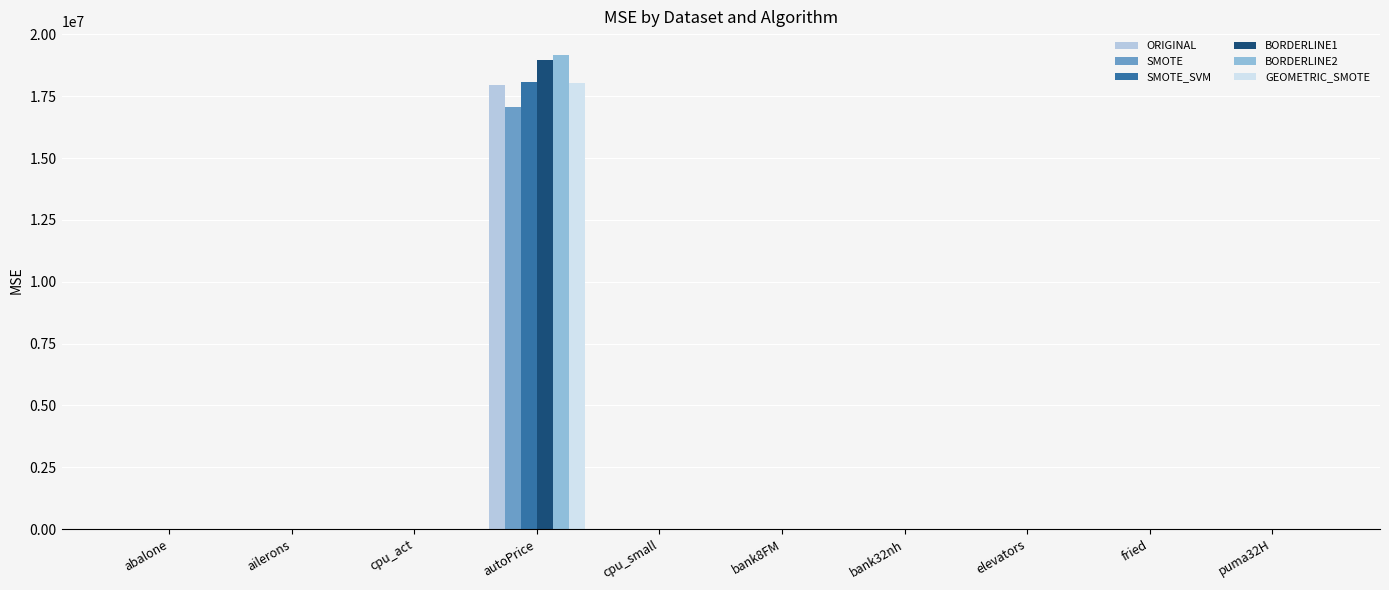

At which category is the sum across all series the highest?

autoPrice